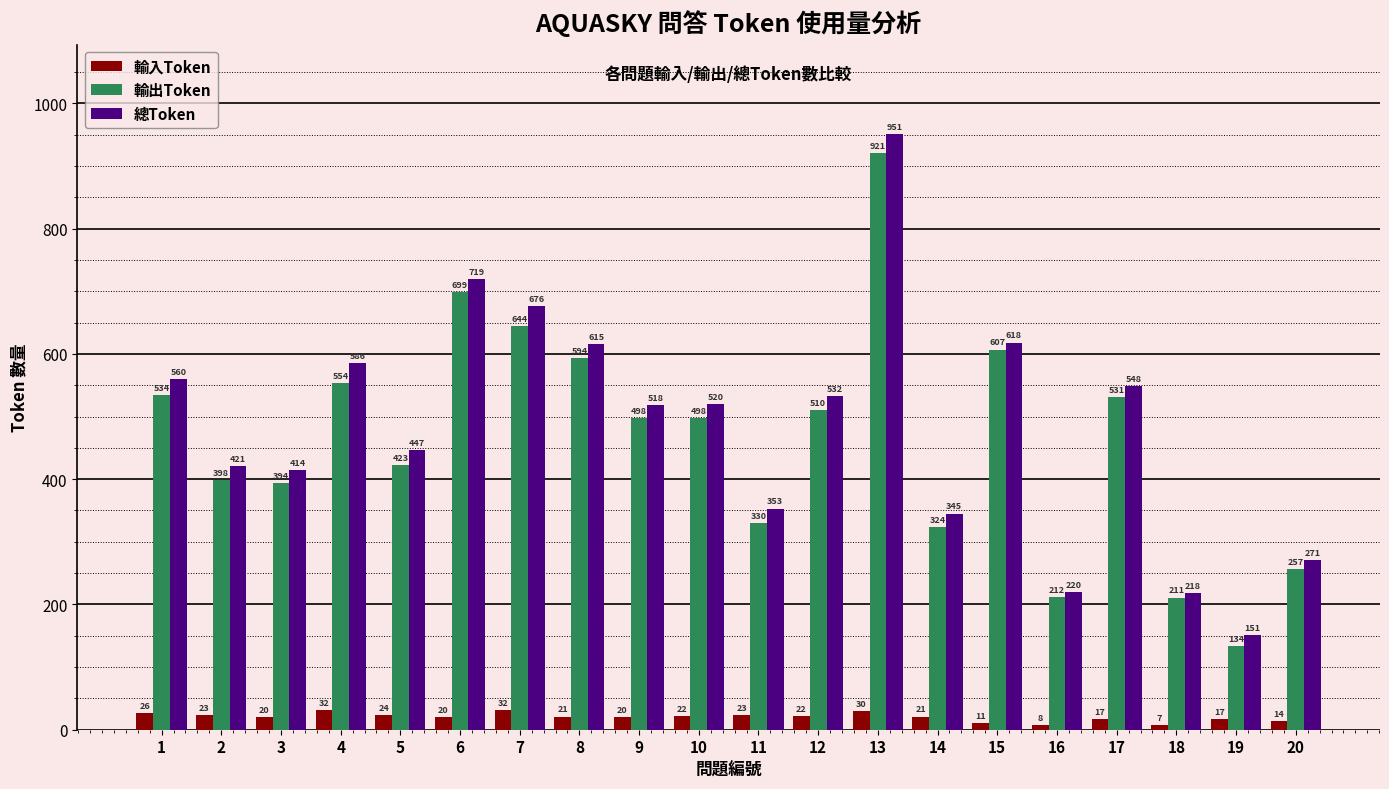

How many values in the 輸出Token series are below 498?

9